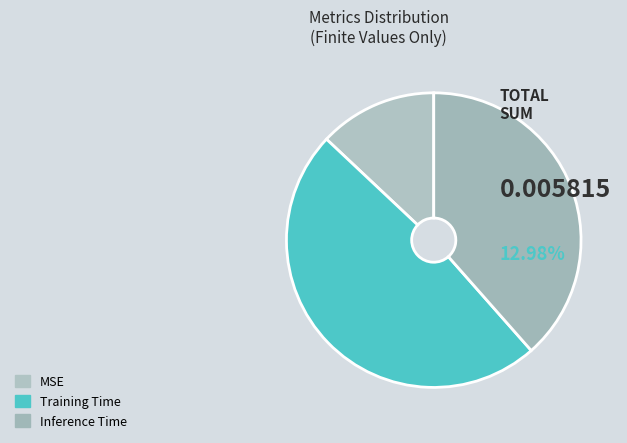

What percentage is the Training Time slice, to the nearest percent?

49%